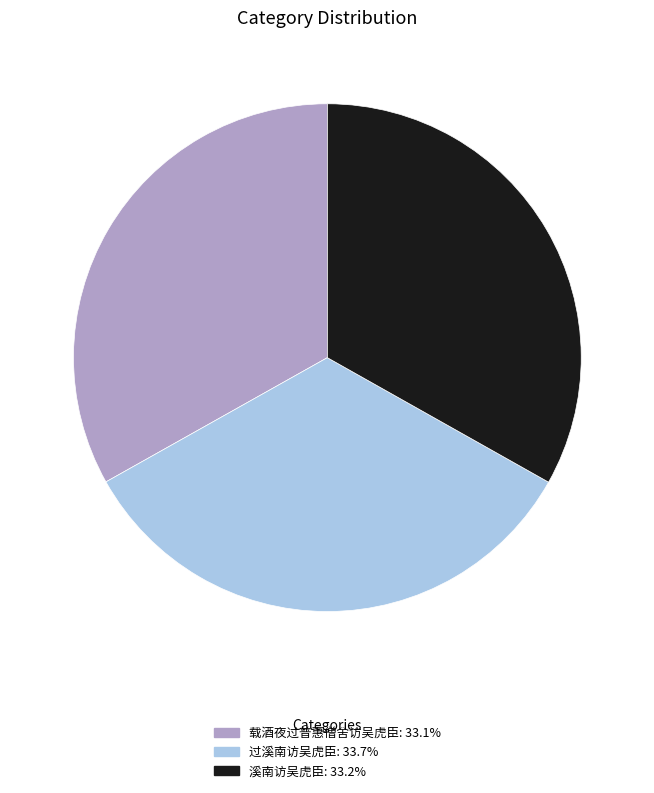

Combined, do 过溪南访吴虎臣 and 载酒夜过普惠僧舍访吴虎臣 account for over 50%?

Yes